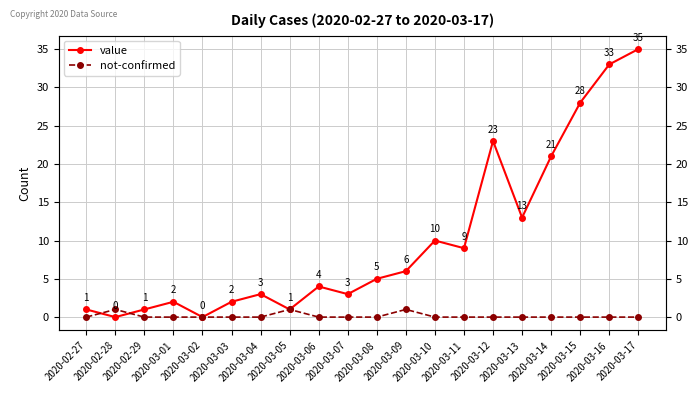

What position from the left is 2020-03-05?

8